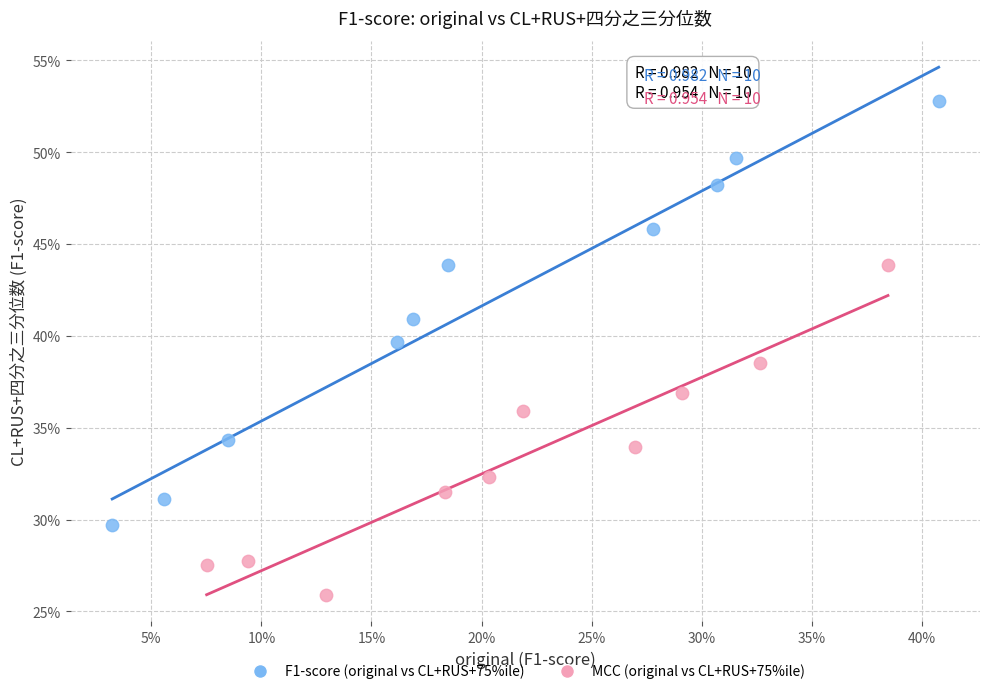

Which series reaches the minimum Y coordinate?

MCC (original vs CL+RUS+75%ile)